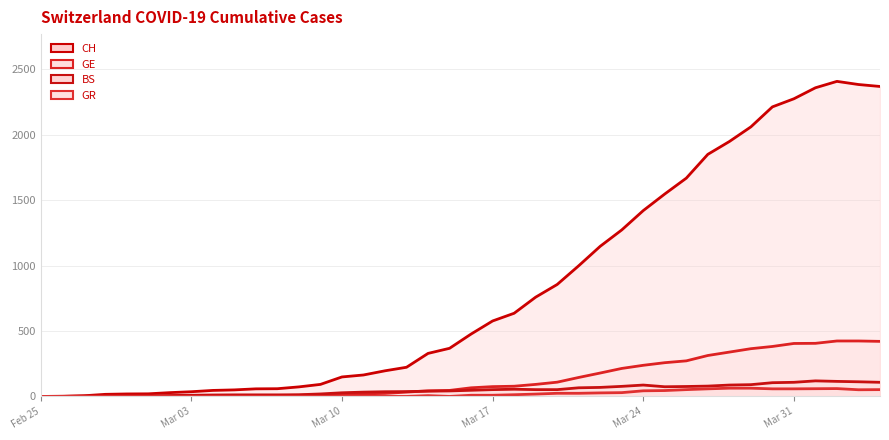

Reading right to left, list all the values displayed in this chart.

CH (line): 2370	2385	2409	2360	2276	2214	2061	1949	1851	1669	1548	1421	1273	1148	999	856	759	636	577	477	368	329	223	196	164	149	92	73	59	58	50	46	36	29	20	19	16	5	1	0
GE (line): 421	424	424	406	405	382	365	339	313	272	258	238	214	179	145	109	92	78	75	66	46	43	33	23	20	18	13	9	7	7	5	4	4	3	3	3	2	1	1	0
BS (line): 108	112	115	119	108	105	90	87	79	76	74	87	77	69	66	52	52	55	52	47	42	40	37	36	33	28	19	13	12	12	12	11	9	7	4	4	3	3	0	0
GR (line): 52	51	60	59	58	58	63	63	58	52	45	43	29	27	24	24	18	13	9	9	0	6	0	0	0	0	0	0	0	0	0	0	0	0	0	0	0	0	0	0